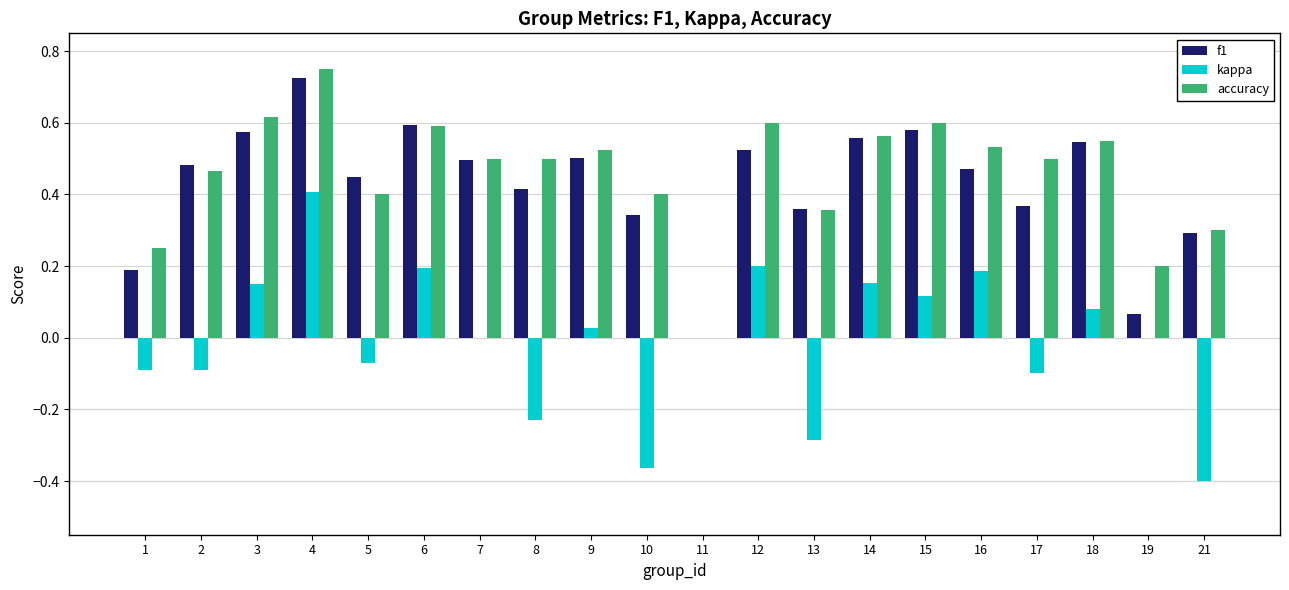

Is the value of kappa at 10 greater than the value of accuracy at 2?

No